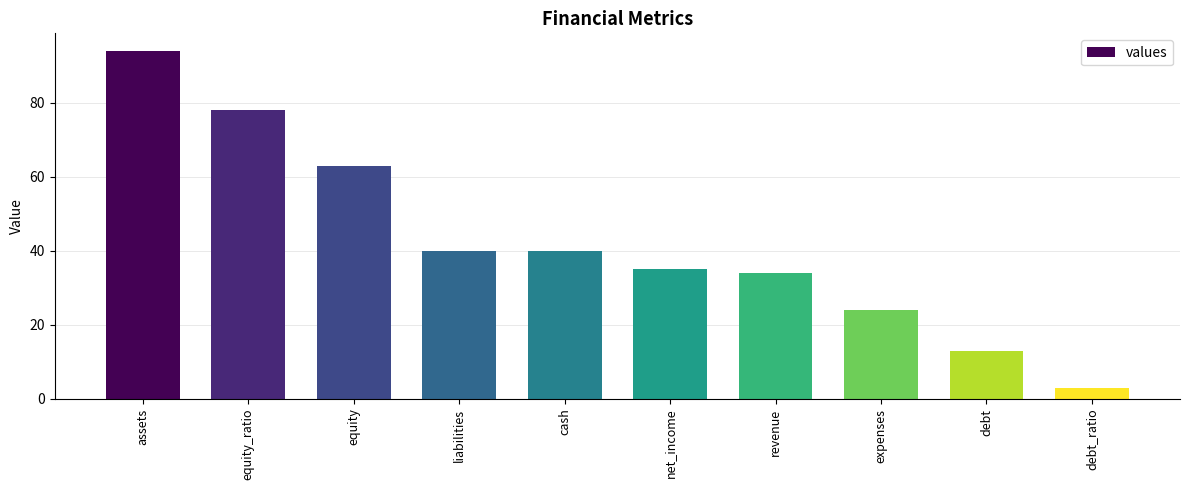

What is the average value?

42